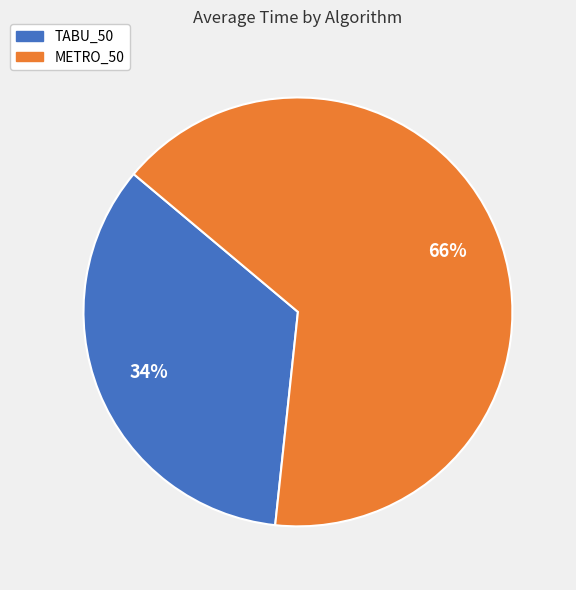

How many segments does this pie chart have?

2